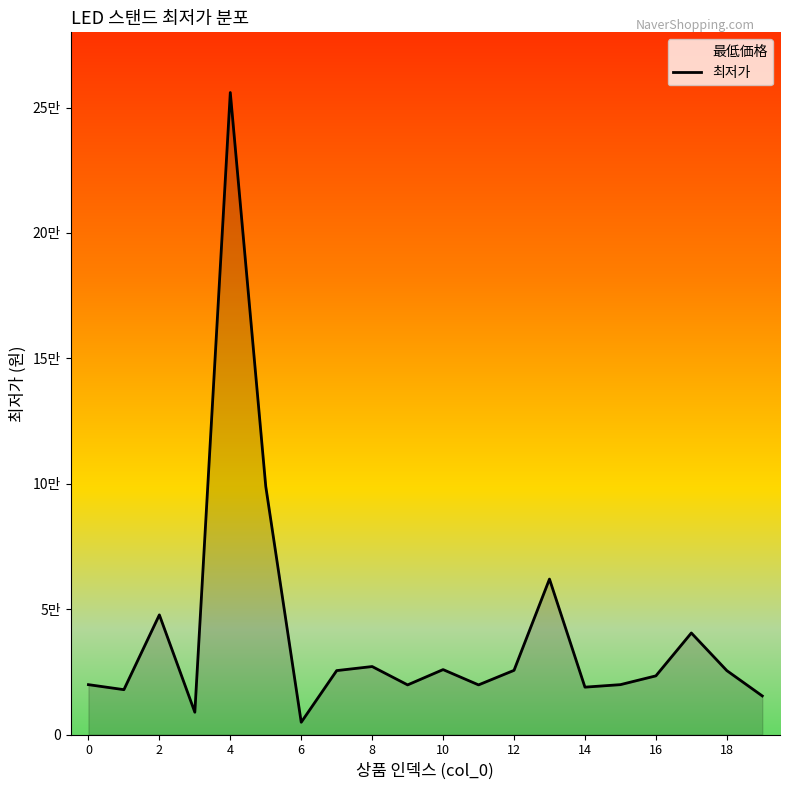

What is the sum of the values at 16 and 8?

50520